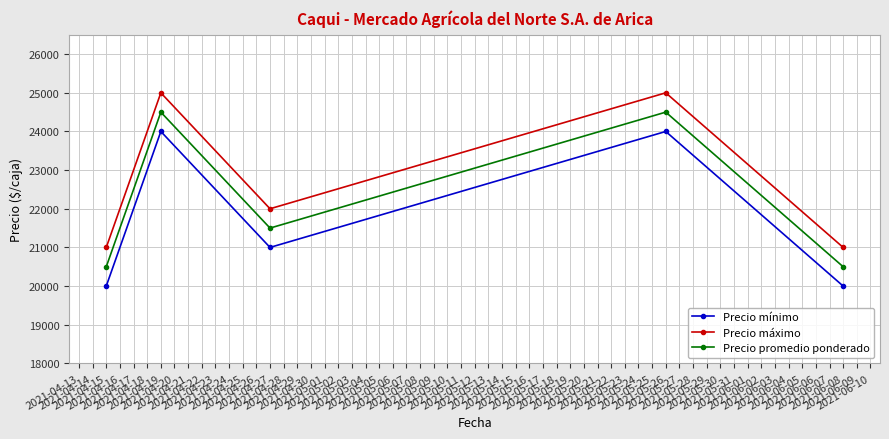

Which series has the largest total across all categories?

Precio máximo